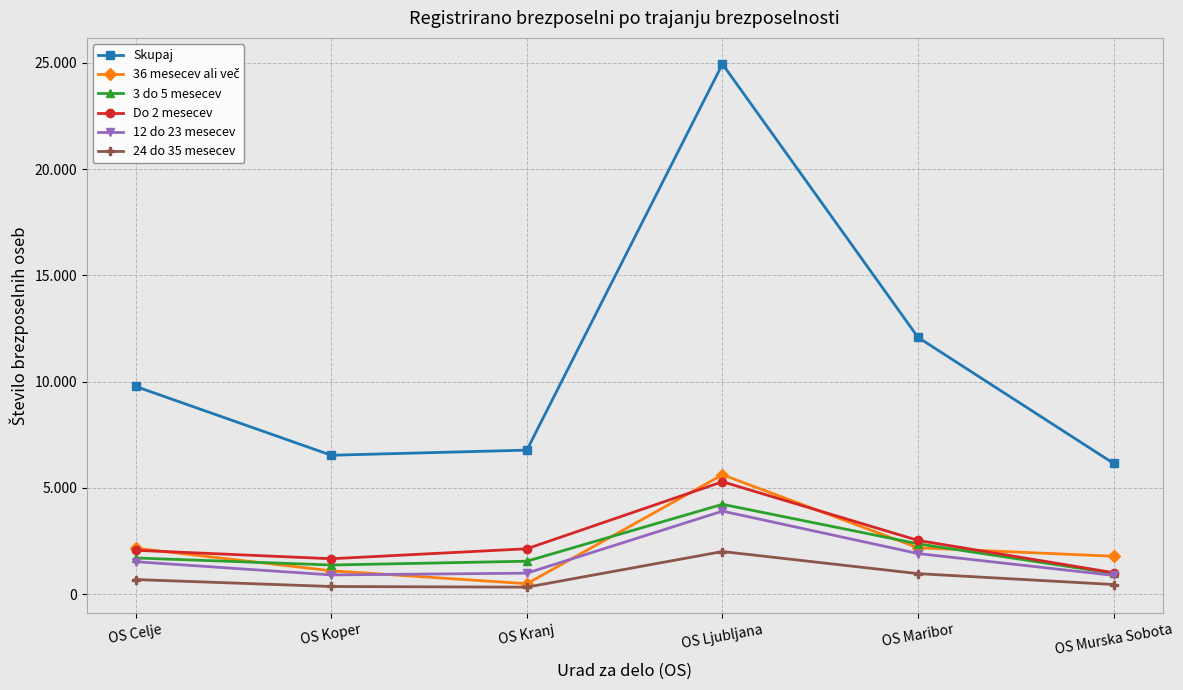

Is it true that 3 do 5 mesecev equals 1599 at OS Maribor?

False